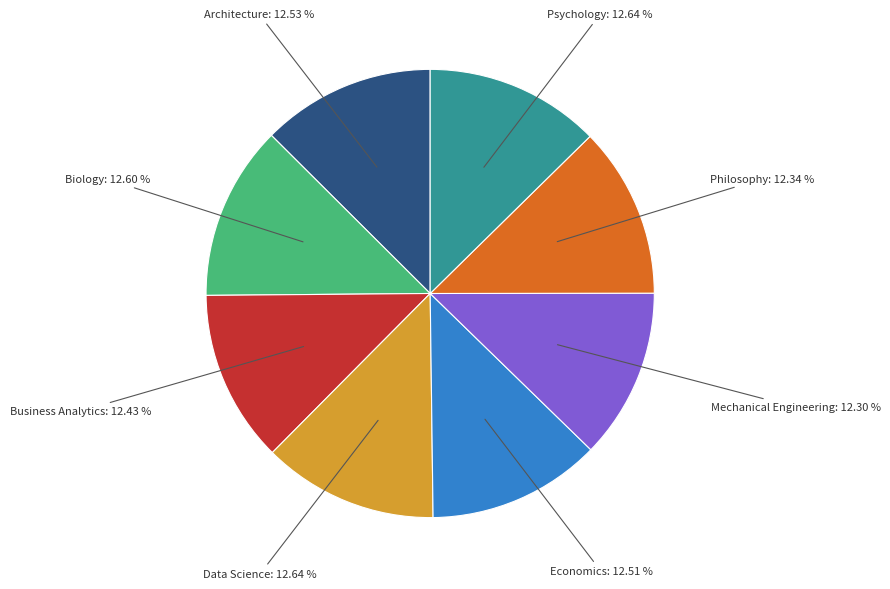

Is Business Analytics the majority of the pie?

No